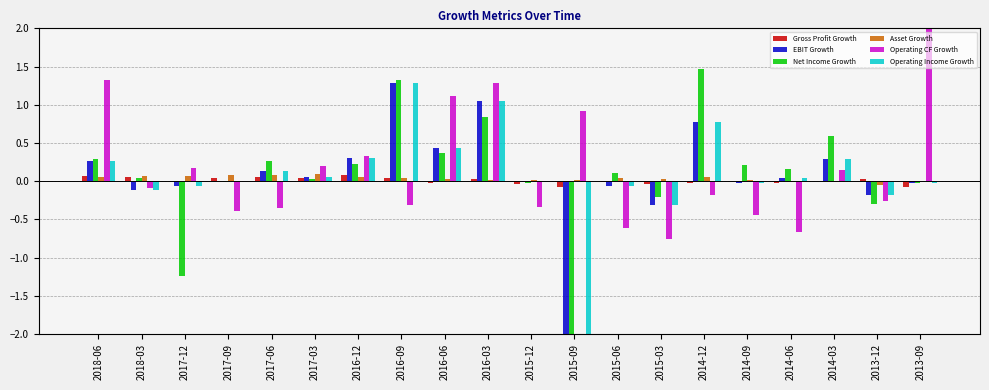

Which category has the highest value across all series?

2013-09